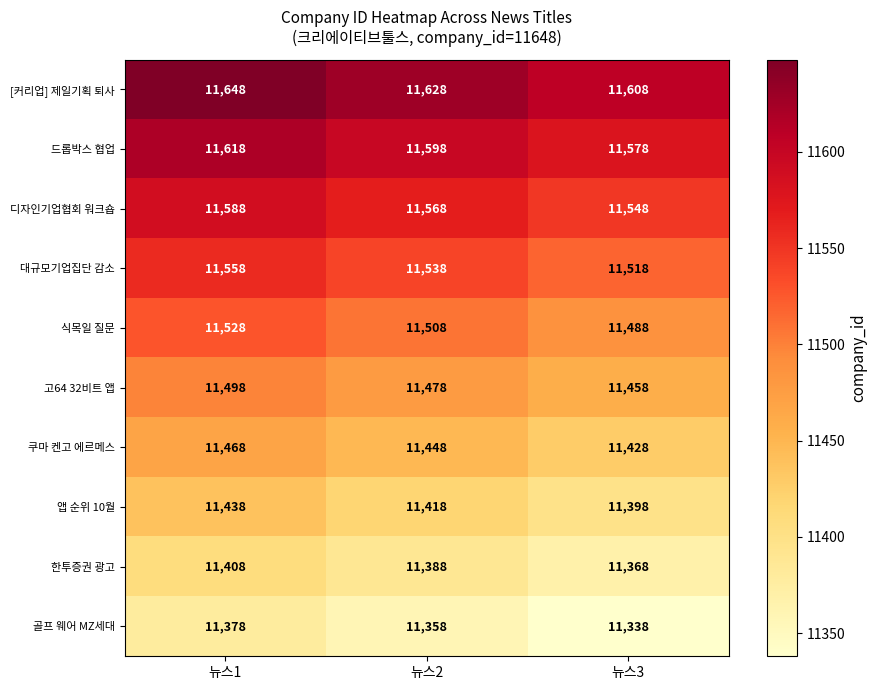

Which label corresponds to the largest value in the chart?

뉴스1